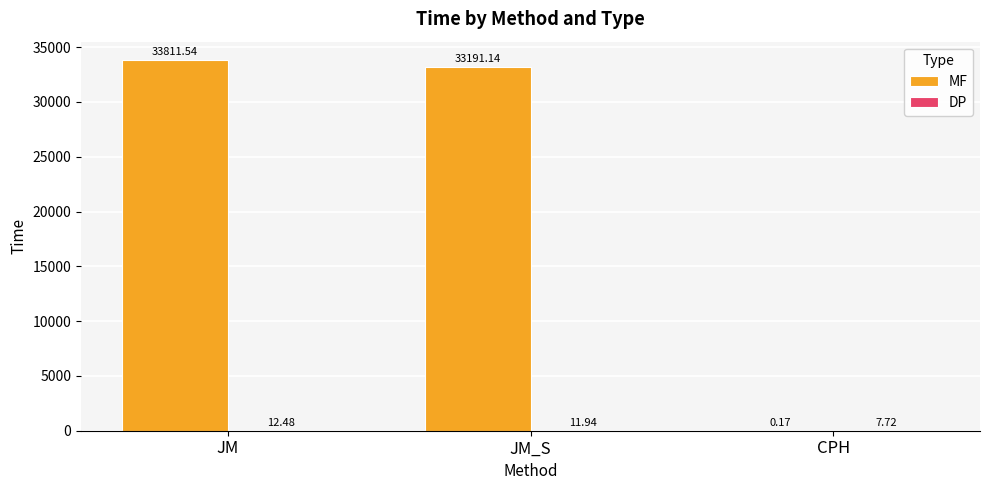

Which label corresponds to the largest value in the chart?

JM